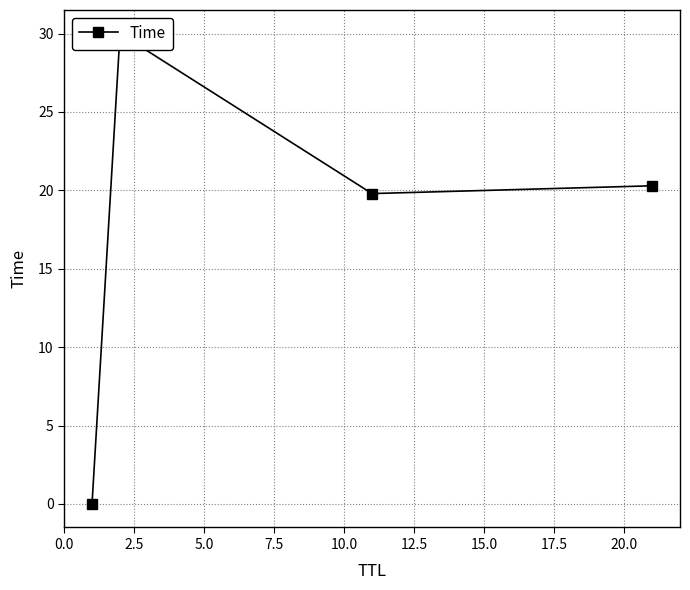

Does the chart display data point markers on the line(s)?

Yes